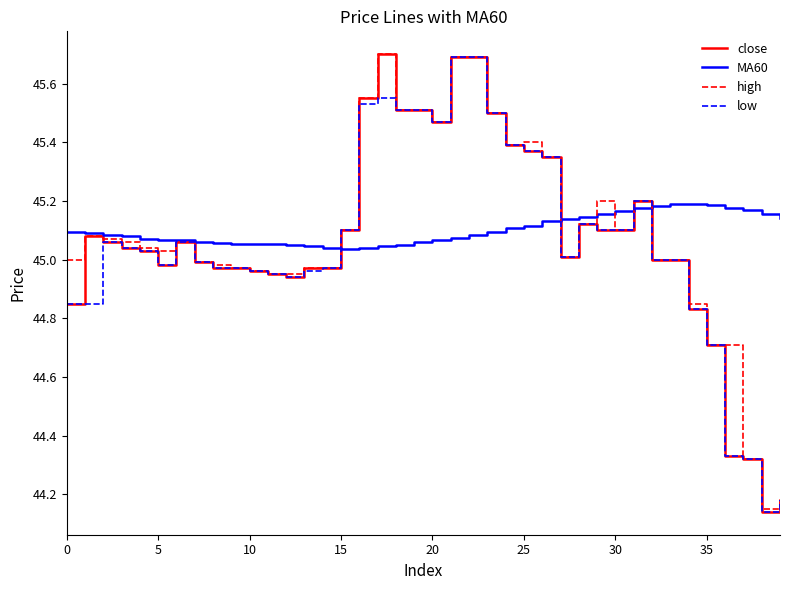

What is the maximum value for close?

45.7